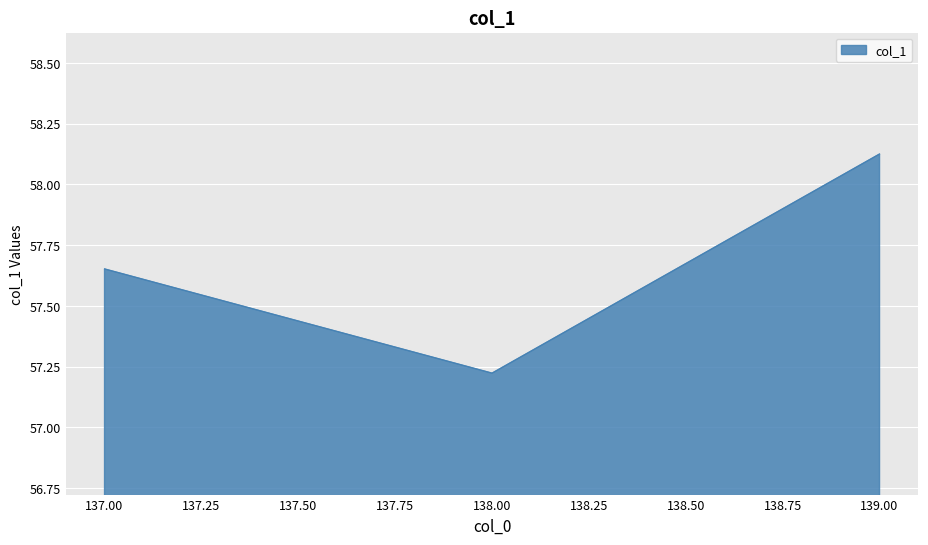

What is the sum of all values?

173.0